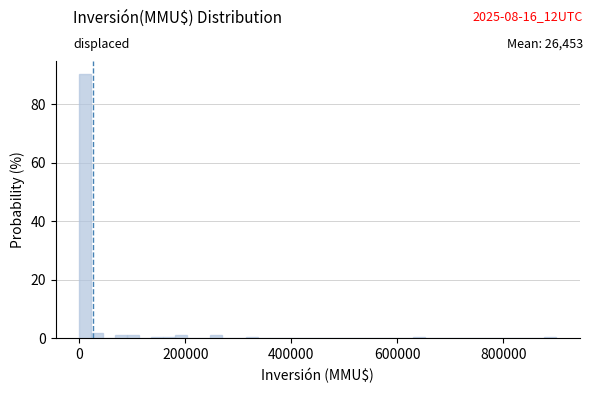

Read against the x-axis, roughly where is the centre of the tallest bar?

20000